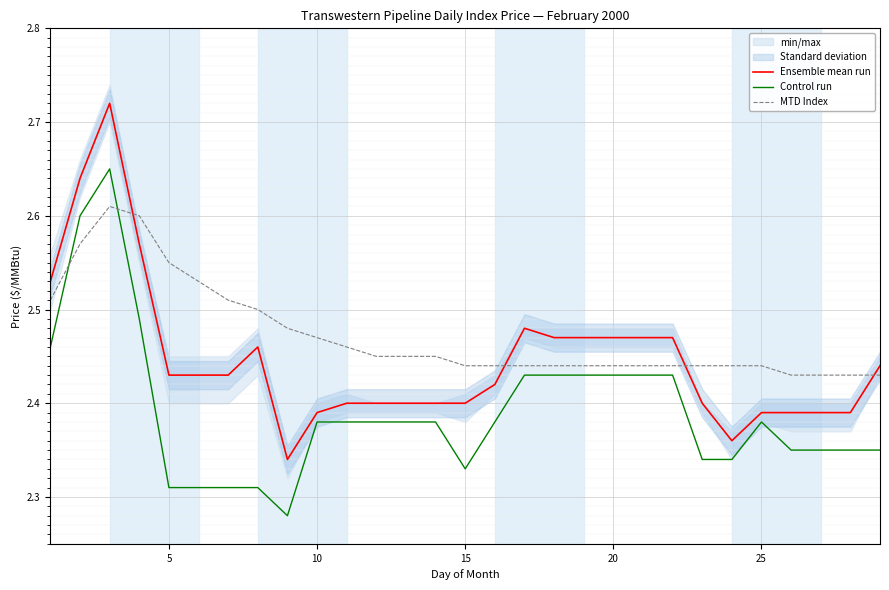

Is this an area chart (filled region under the line)?

No